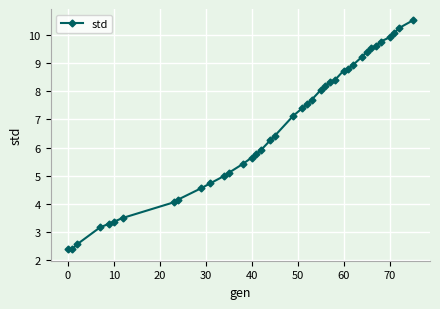

Is this an area chart (filled region under the line)?

No